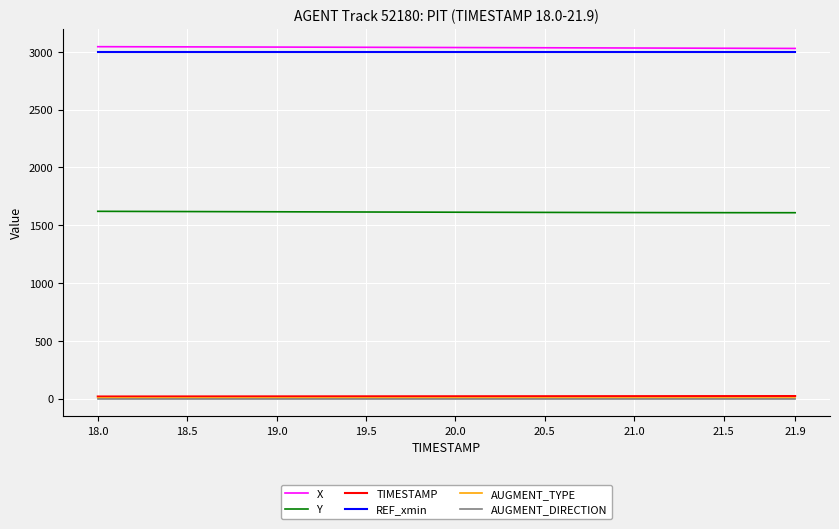

True or false: AUGMENT_TYPE and Y intersect in this chart.

False